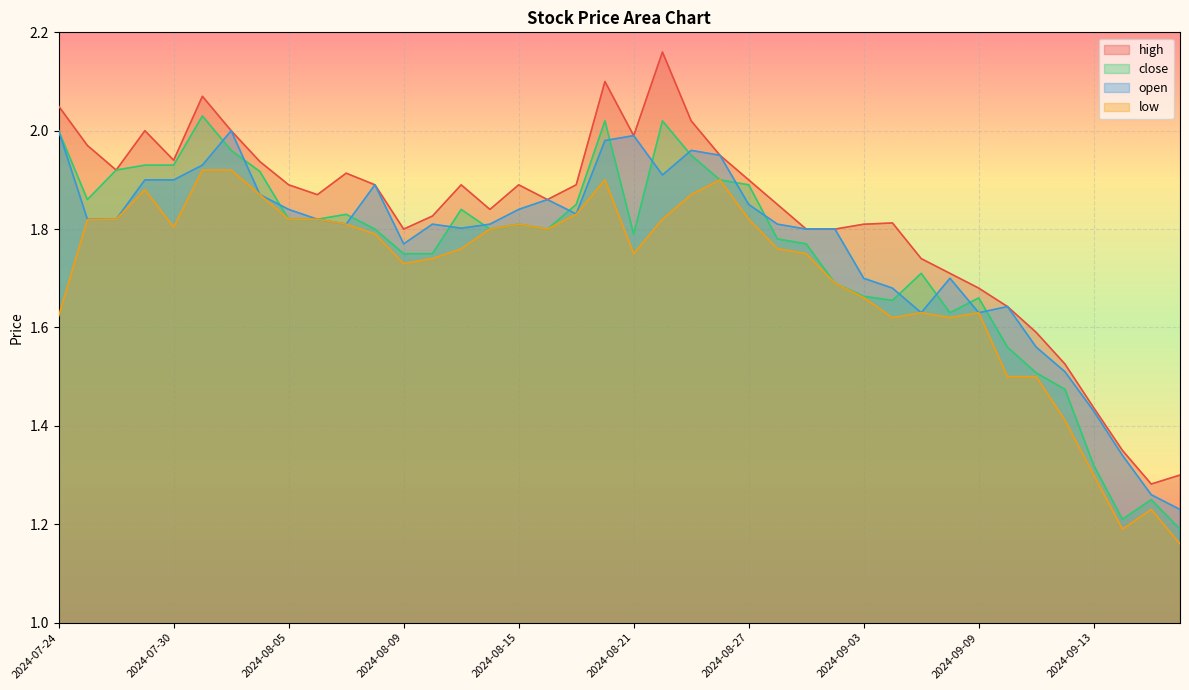

The value of close at 2024-08-16 is 3.2. True or false?

False